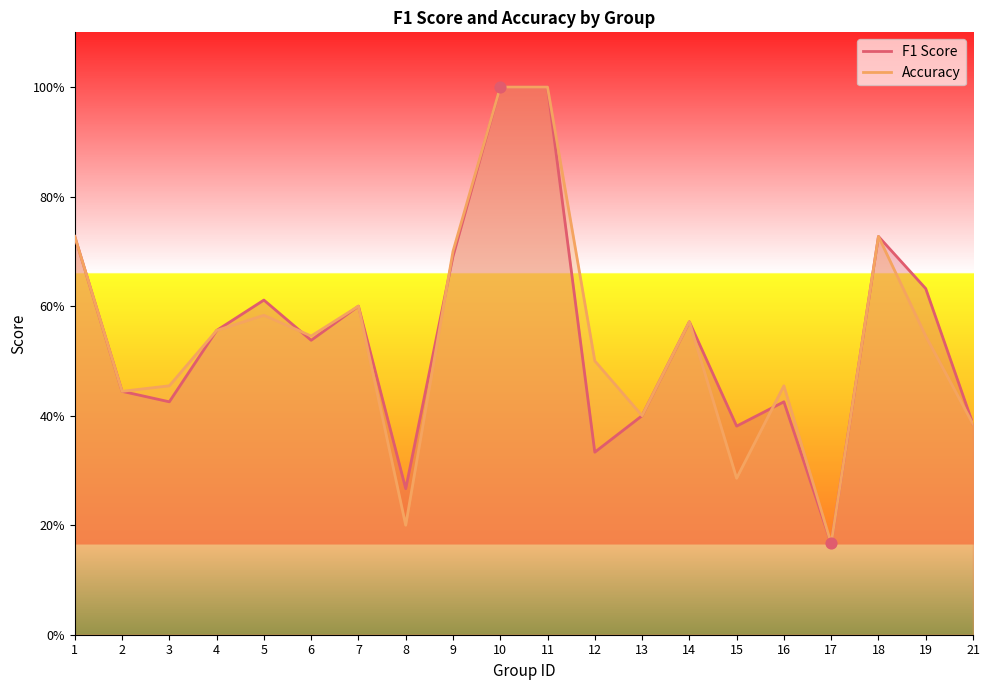

At how many categories does at least one series exceed 0?

20